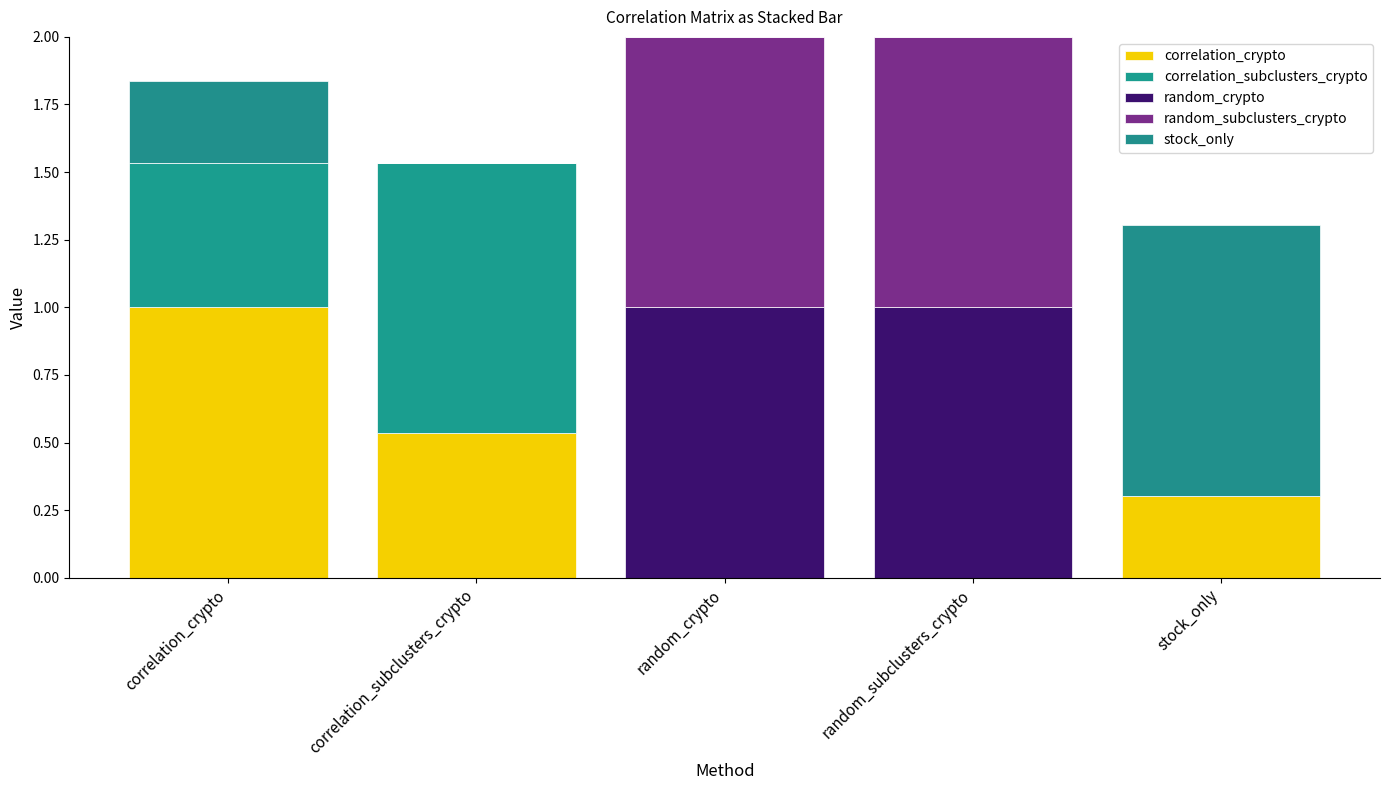

Rank the series by their maximum value, from highest to lowest.

random_crypto, random_subclusters_crypto, stock_only, correlation_crypto, correlation_subclusters_crypto